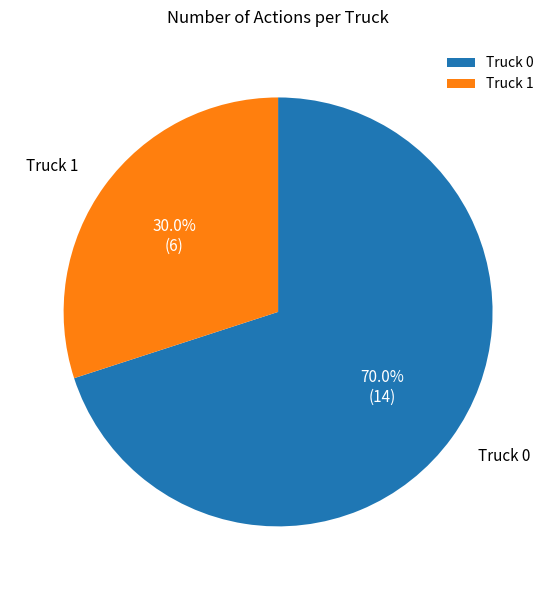

What percentage do Truck 1 and Truck 0 together represent?

100.0%